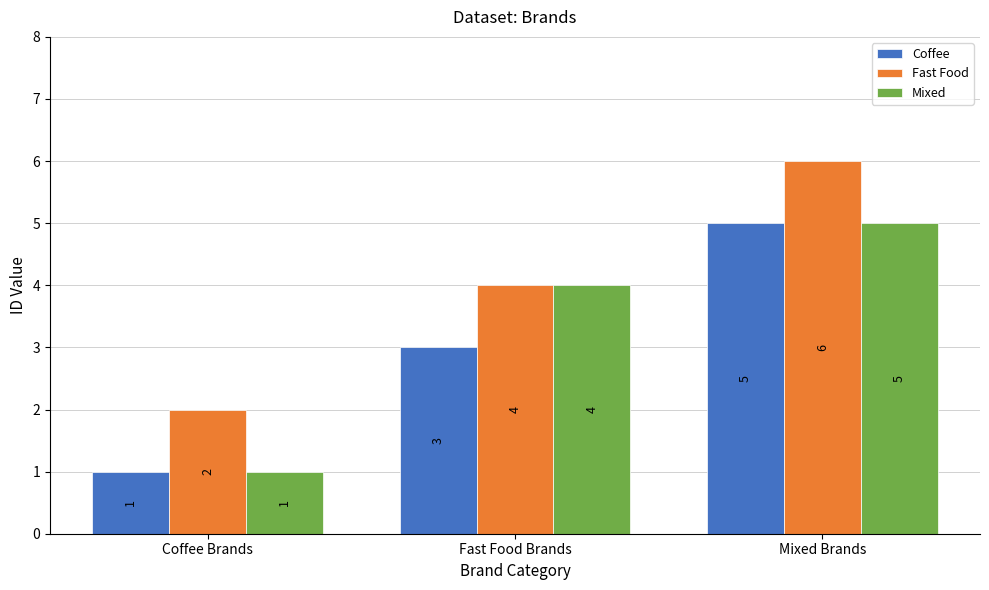

The value of Coffee at Coffee Brands is 2. True or false?

False